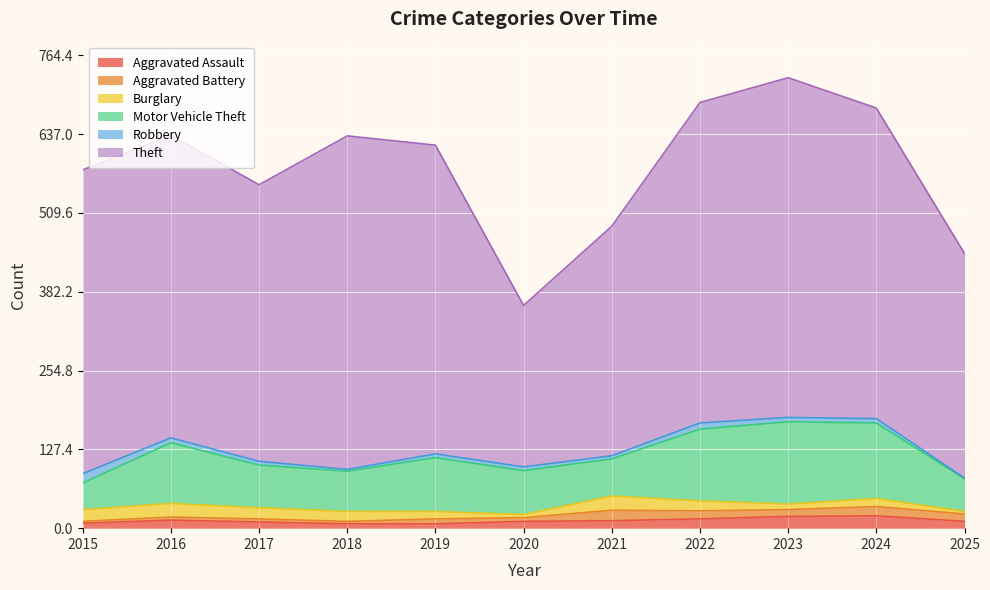

What is the approximate value of Theft at 2017, to the nearest 5?

445